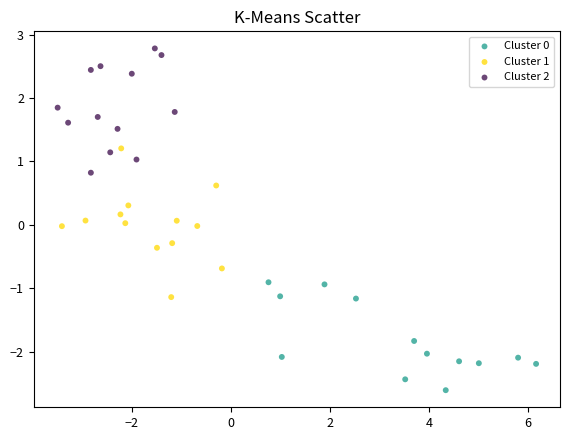

Which series contains the highest Y value?

Cluster 2